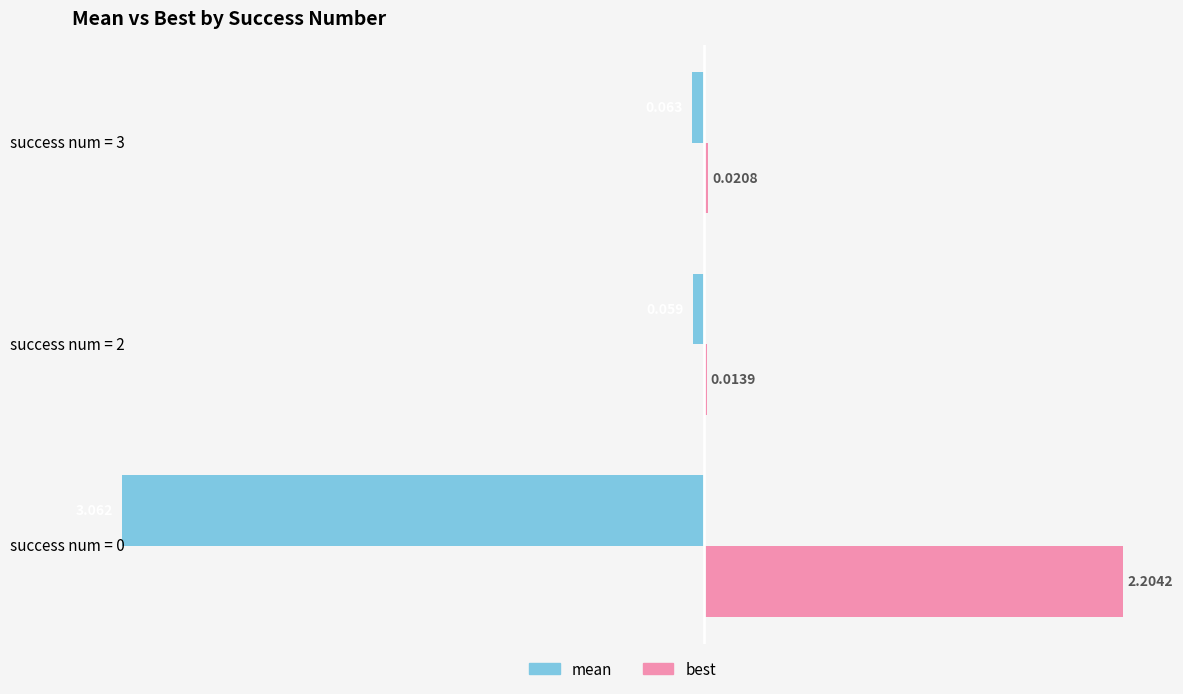

Between success num = 2 and success num = 3, which series saw the biggest shift?

best